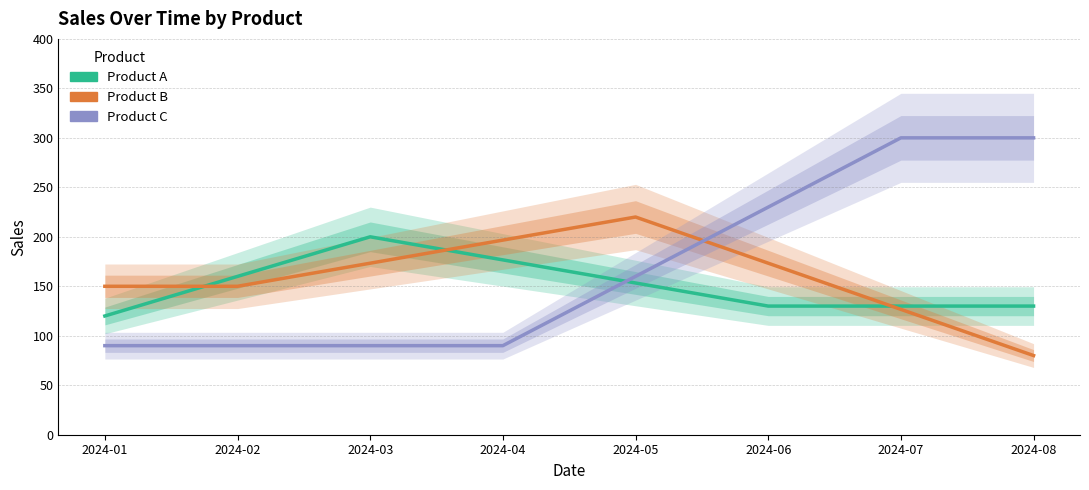

What is the total value across all series at 2024-07?

556.7